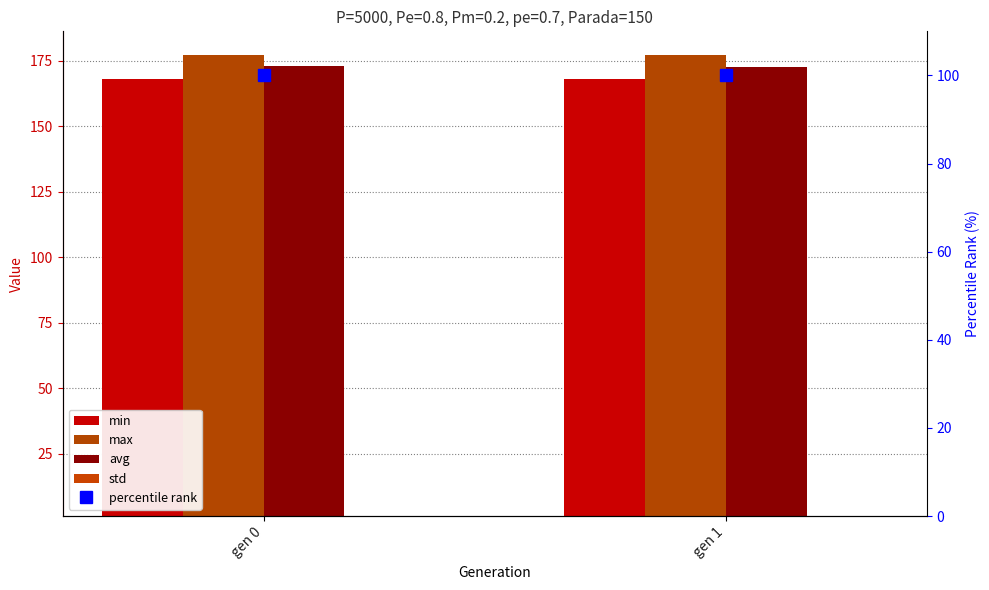

What is the smallest value displayed?

1.3